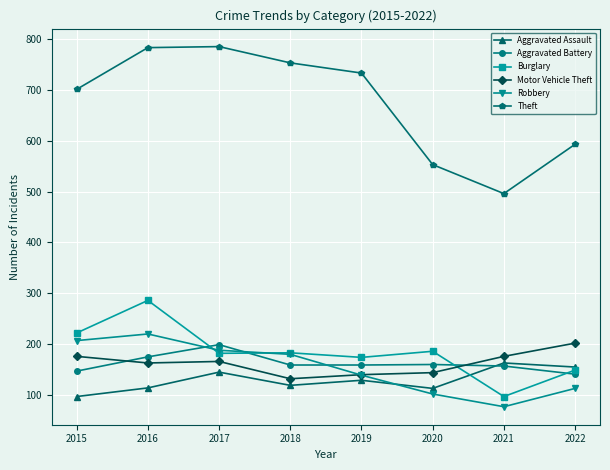

At how many categories does at least one series exceed 262?

8